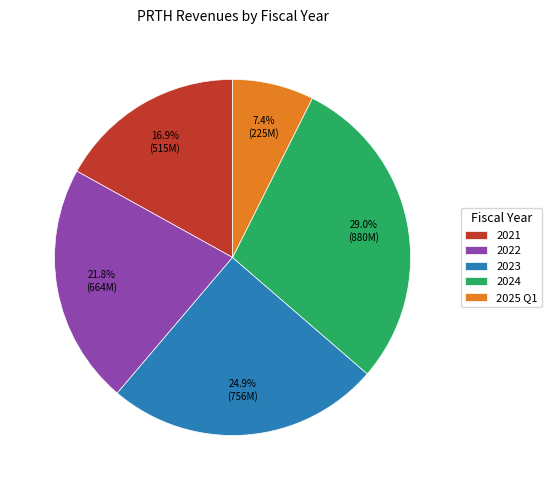

Which category has the biggest portion of the pie?

2024